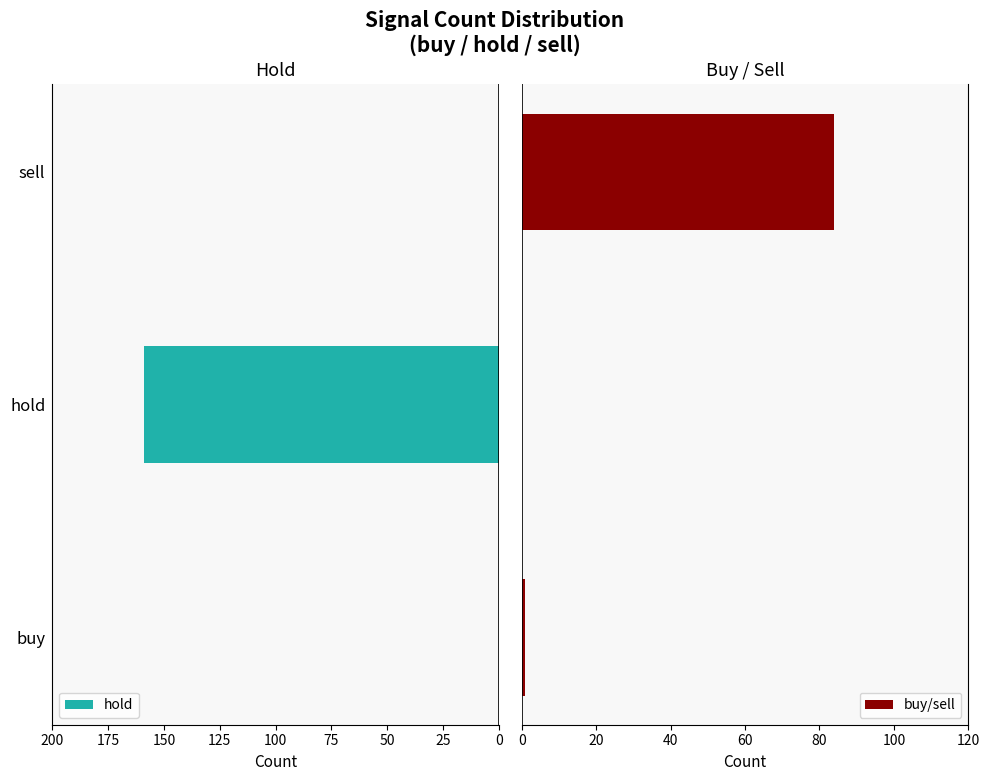

Is it true that hold equals 0 at sell?

True